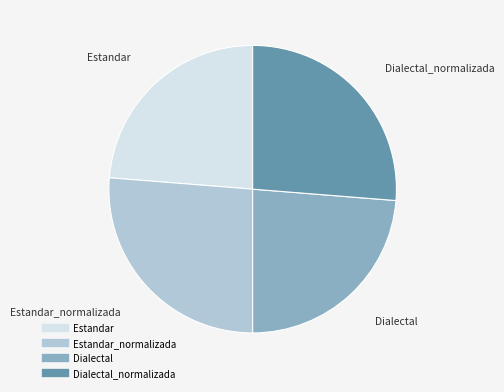

Does any single category account for the majority?

No